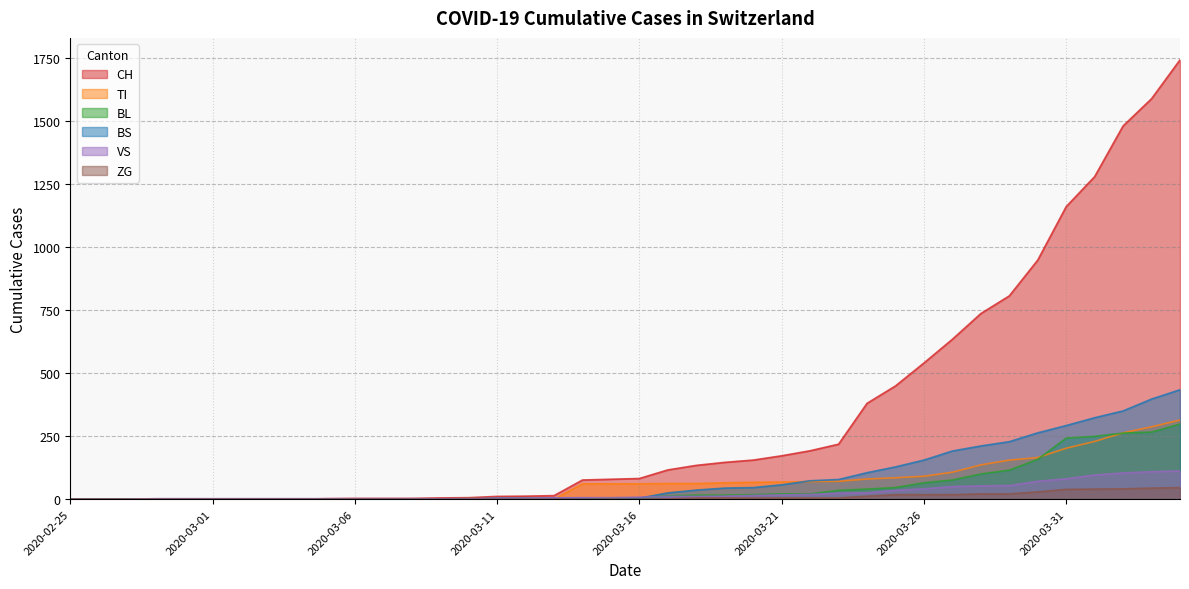

What is the maximum value shown in the chart?

1742